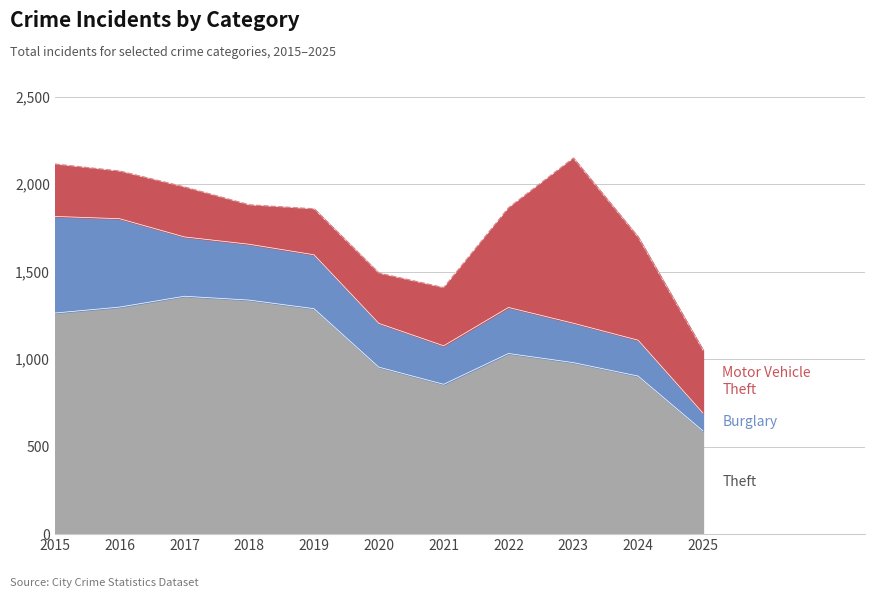

What is the difference between the highest and lowest values at 2024?

698